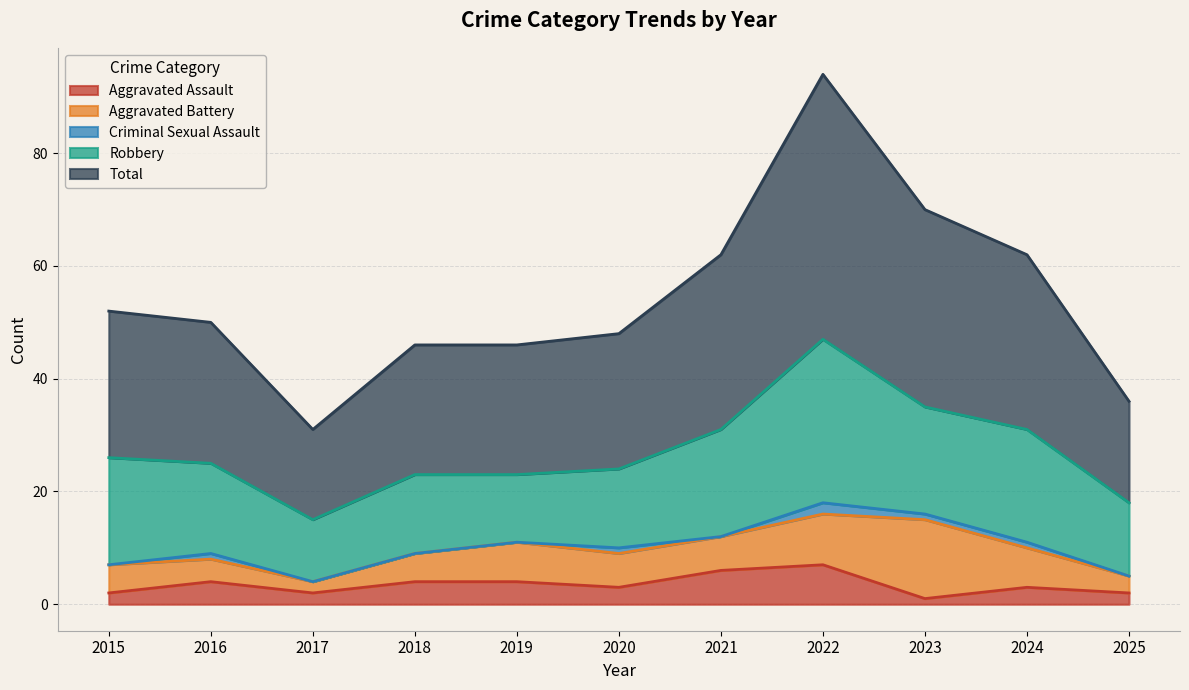

How many positive values does the Criminal Sexual Assault series have?

5